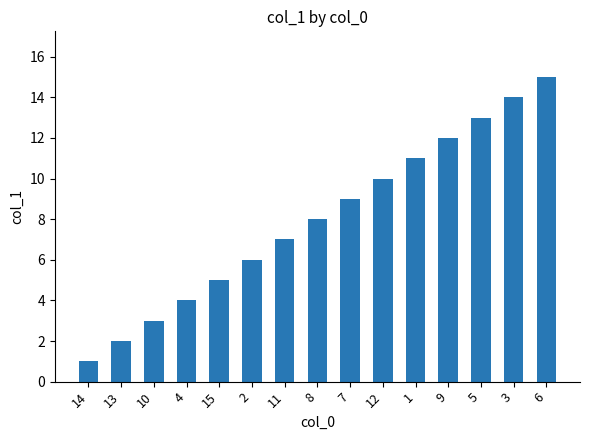

How many categories are shown in the chart?

15